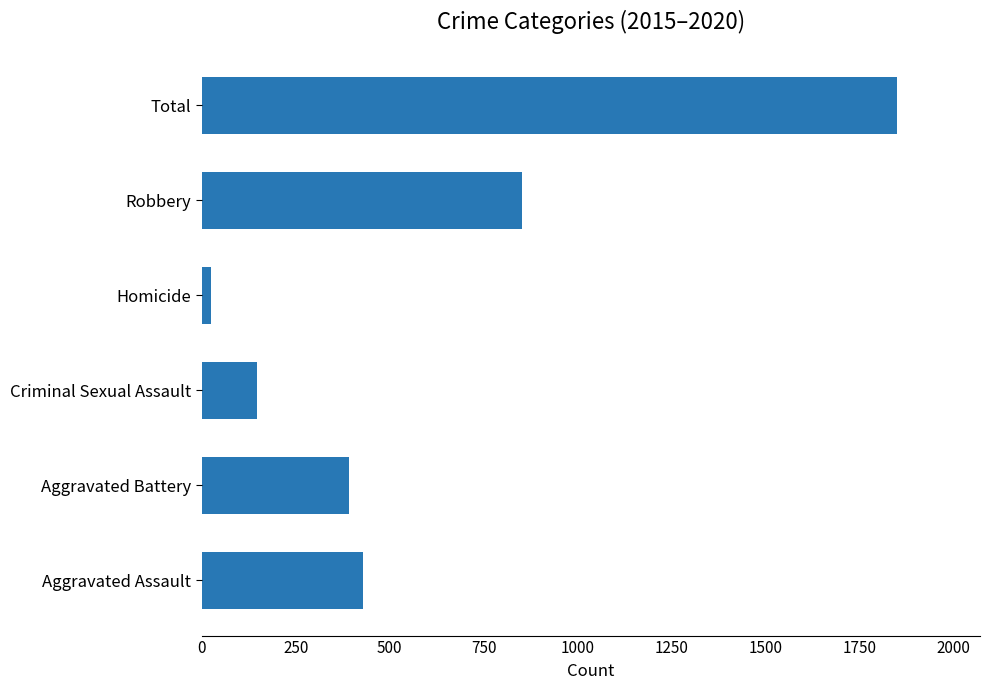

Which has a higher value, Total or Robbery?

Total